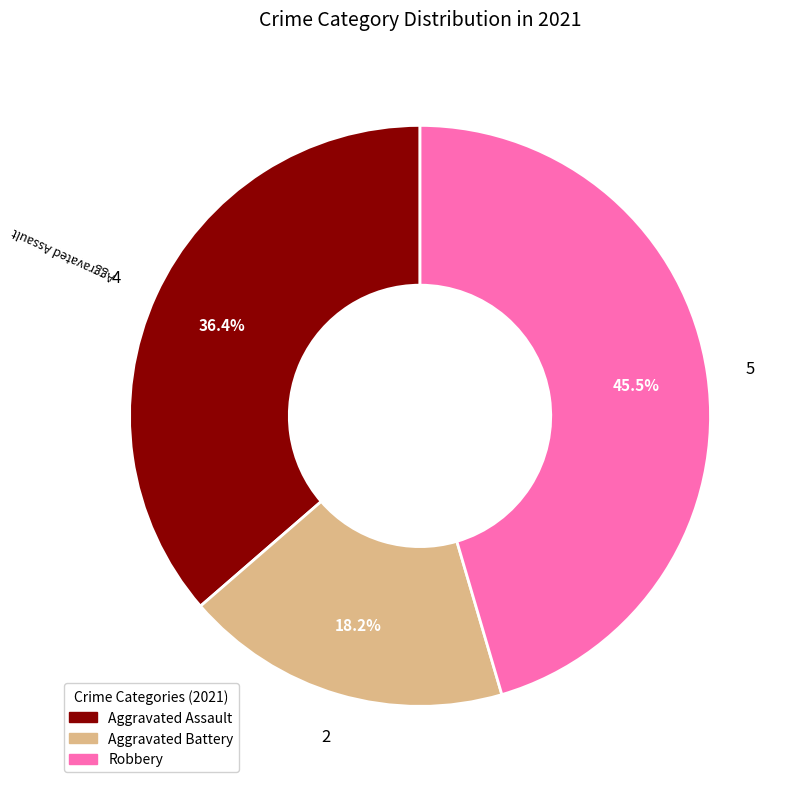

To the nearest percent, what is the difference between the Aggravated Assault and Aggravated Battery slice percentages?

18%